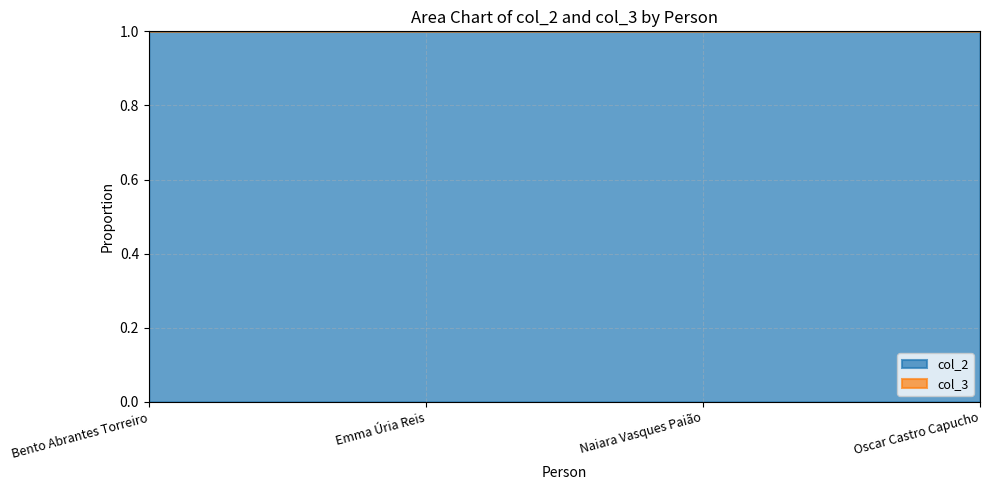

What position from the left is Emma Úria Reis?

2